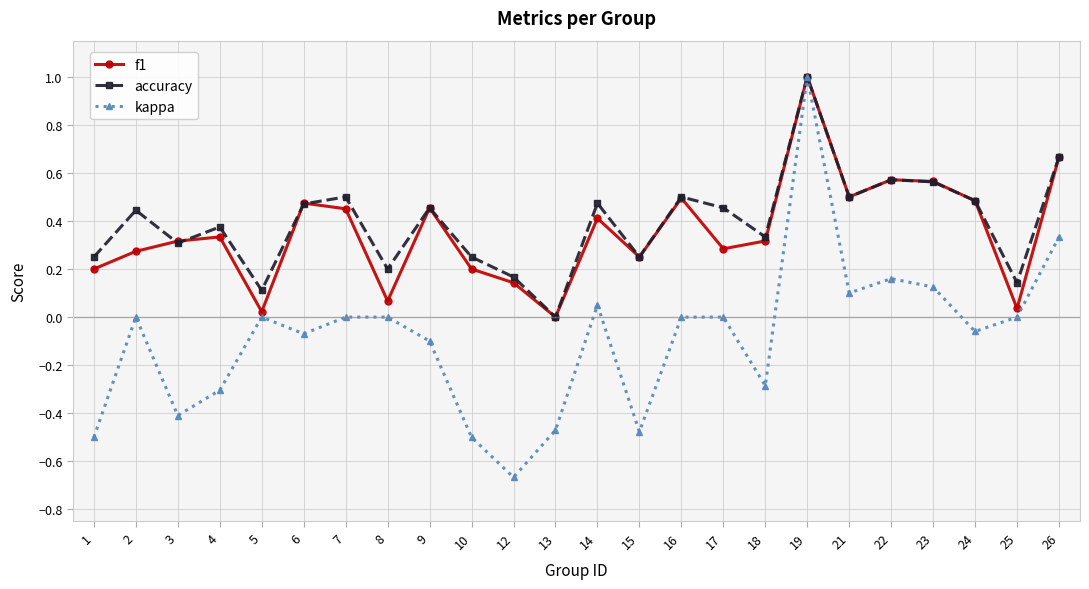

True or false: f1 has a value of 0.8 at 22.

False